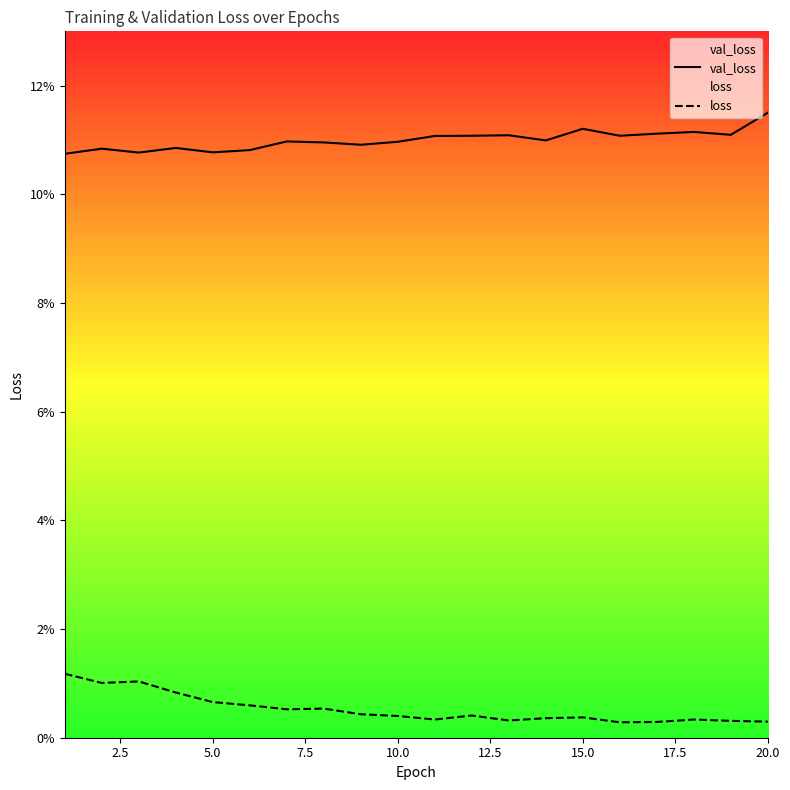

How many lines are shown in the chart?

2